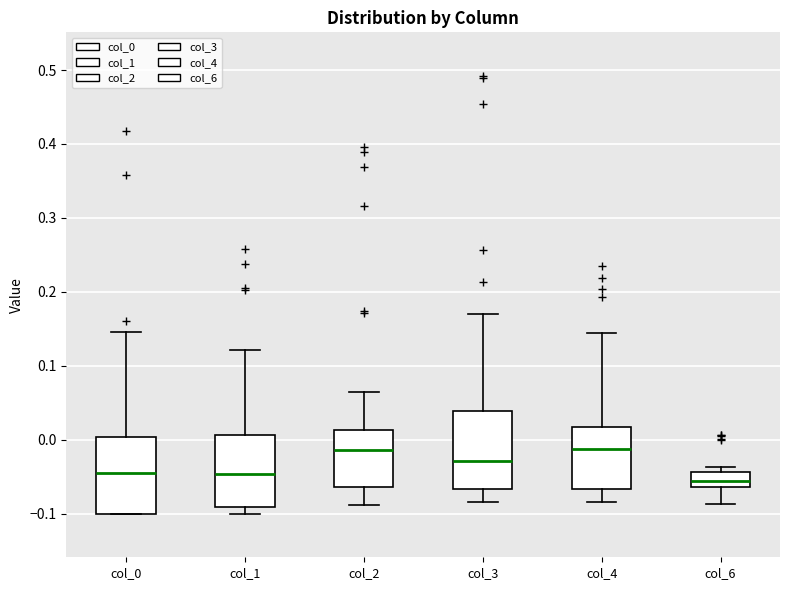

Reading left to right, read every box against the y-axis: the position of its median line, the range the box covers, and the ends of its whiskers. The values are not printed on the chart, so give them approximately, as read against the axis.

col_0: median -0.05, box -0.10 to 0.00, whiskers -0.10 to 0.15
col_1: median -0.05, box -0.09 to 0.01, whiskers -0.10 to 0.12
col_2: median -0.01, box -0.06 to 0.01, whiskers -0.09 to 0.06
col_3: median -0.03, box -0.07 to 0.04, whiskers -0.08 to 0.17
col_4: median -0.01, box -0.07 to 0.02, whiskers -0.08 to 0.14
col_6: median -0.06 (inside the box), box -0.06 to -0.04, whiskers -0.09 to -0.04 (just above the box's upper edge)